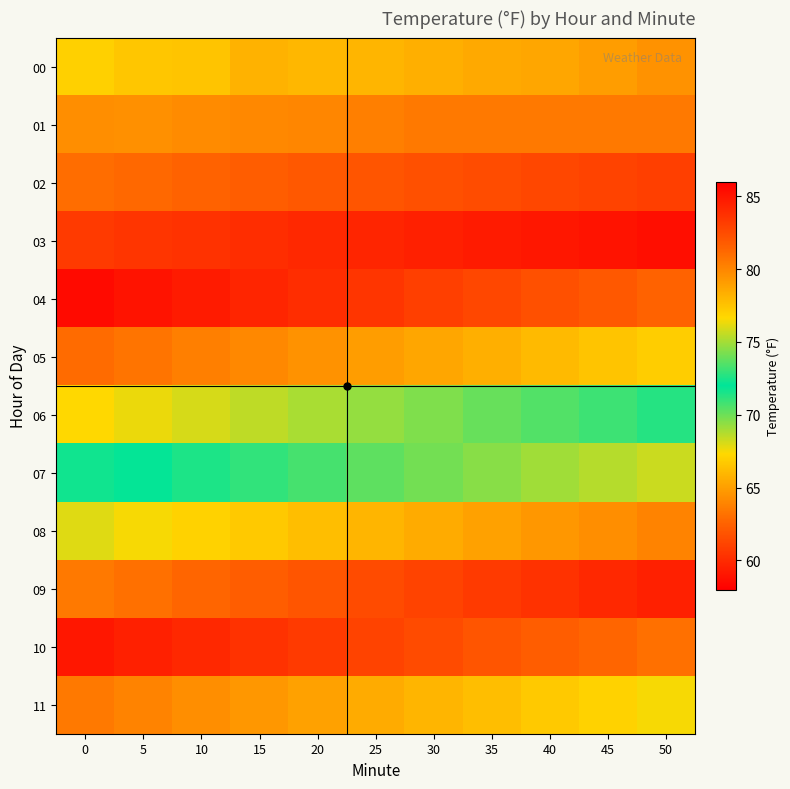

How many distinct data groups are displayed?

12